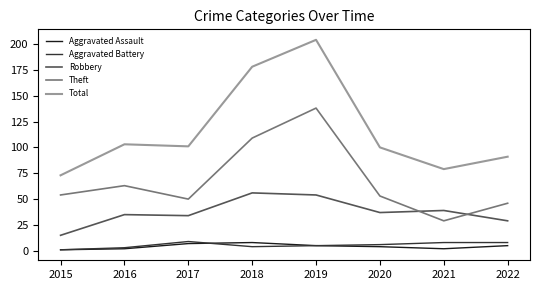

What are all the series names shown in the legend?

Aggravated Assault, Aggravated Battery, Robbery, Theft, Total